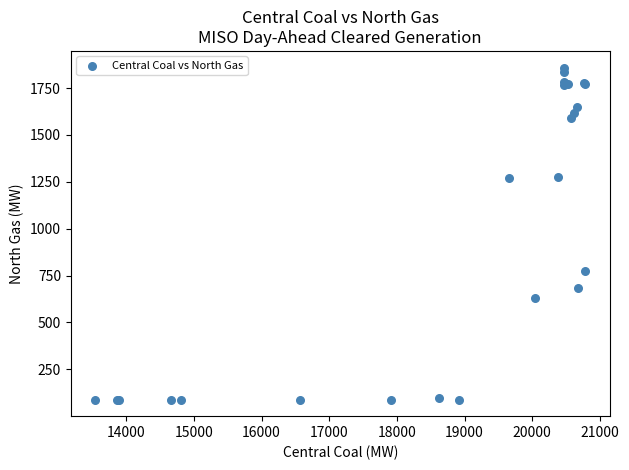

What Y value in the scatter plot is closest to 974?

772.4